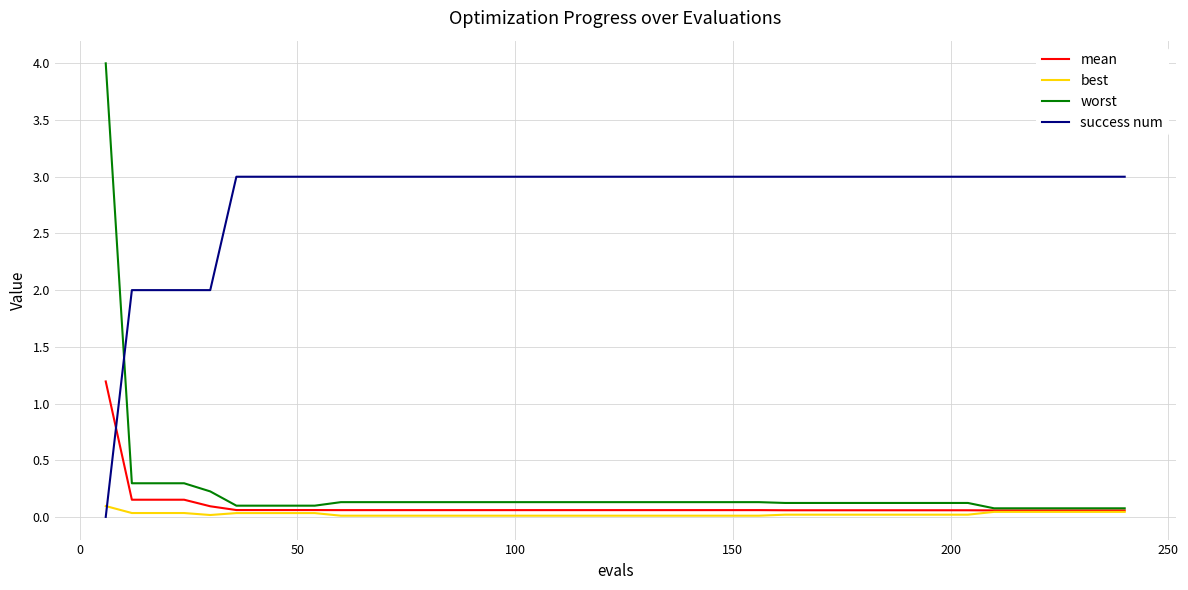

At how many categories does at least one series exceed 0?

40